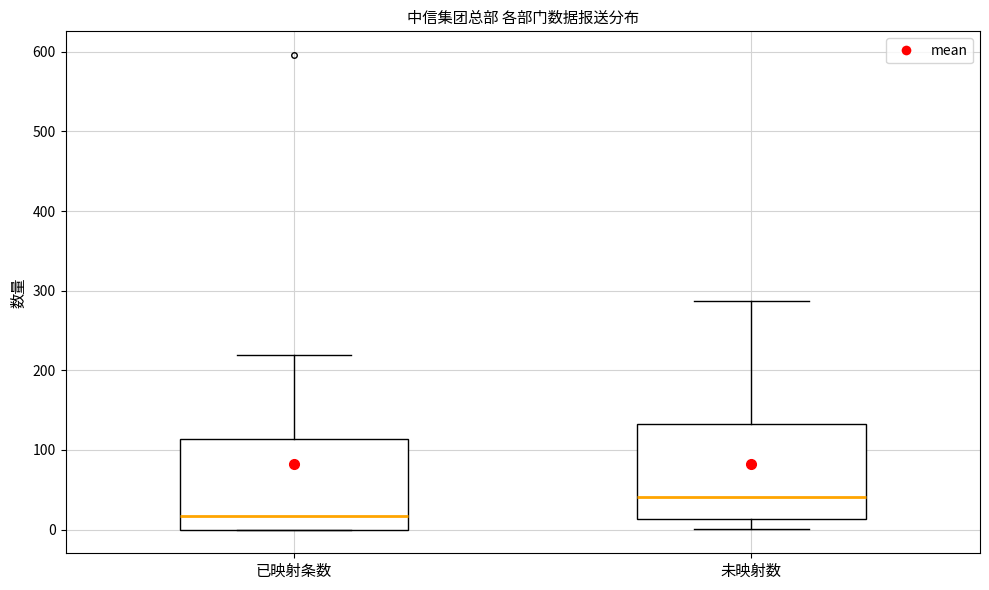

Which box has the highest median line?

未映射数